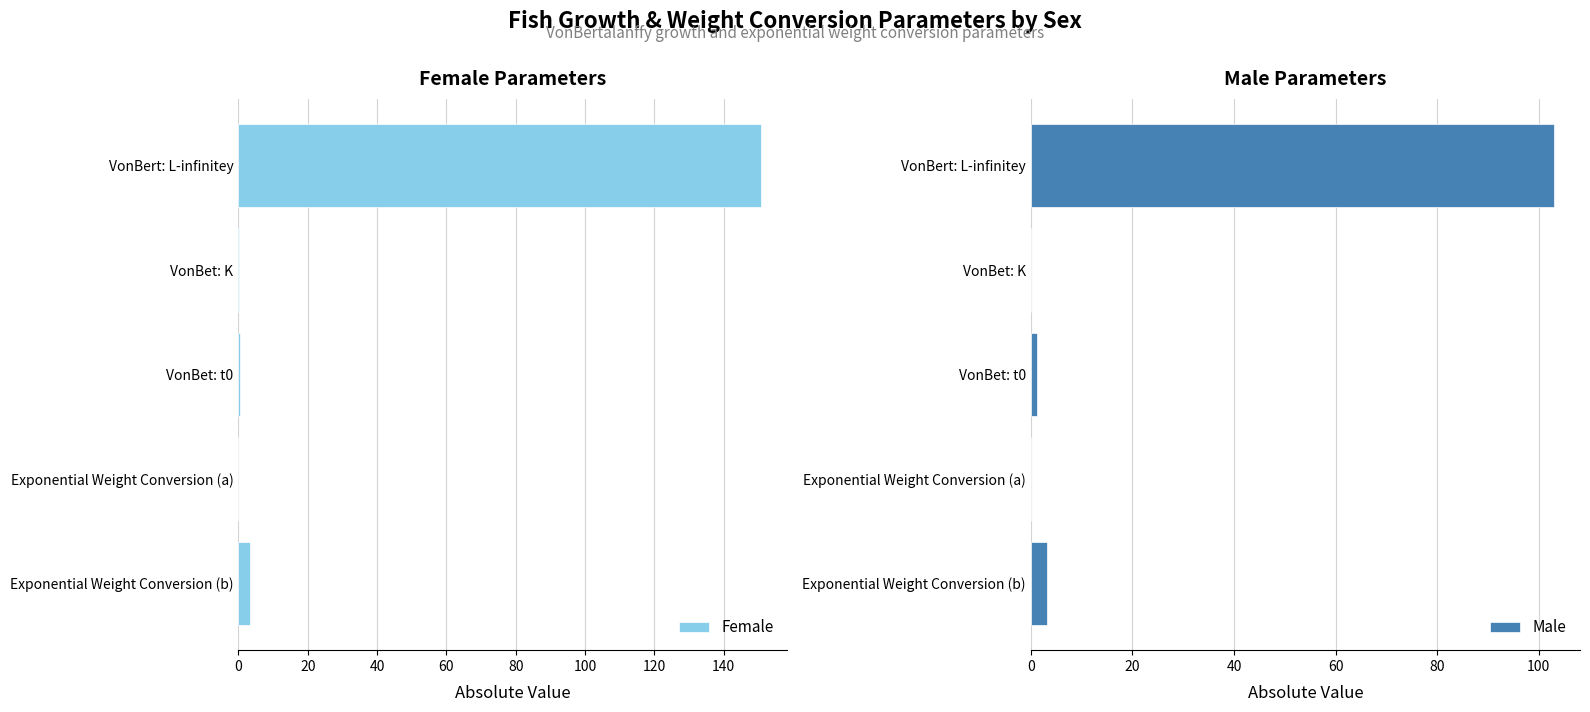

At how many categories does at least one series exceed 3?

2